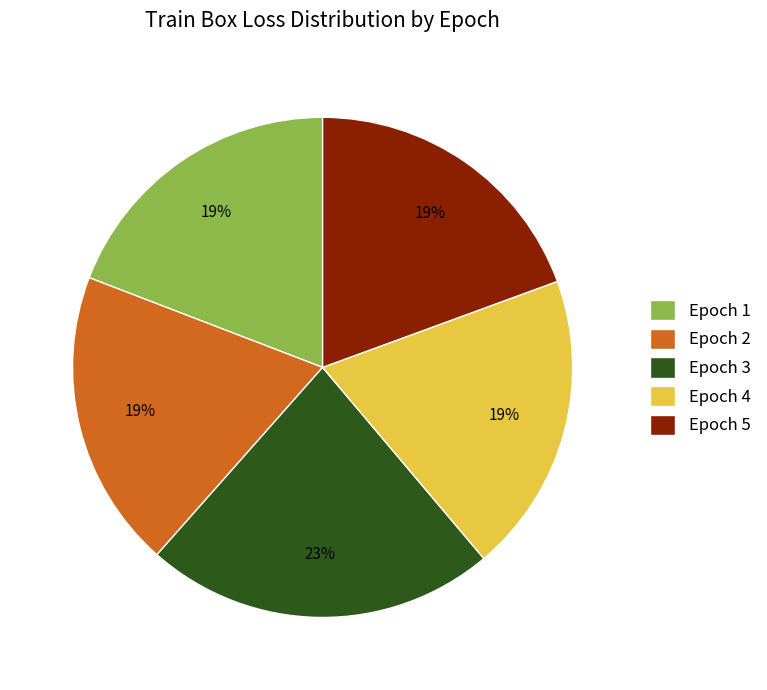

What is the largest slice in the pie chart?

Epoch 3